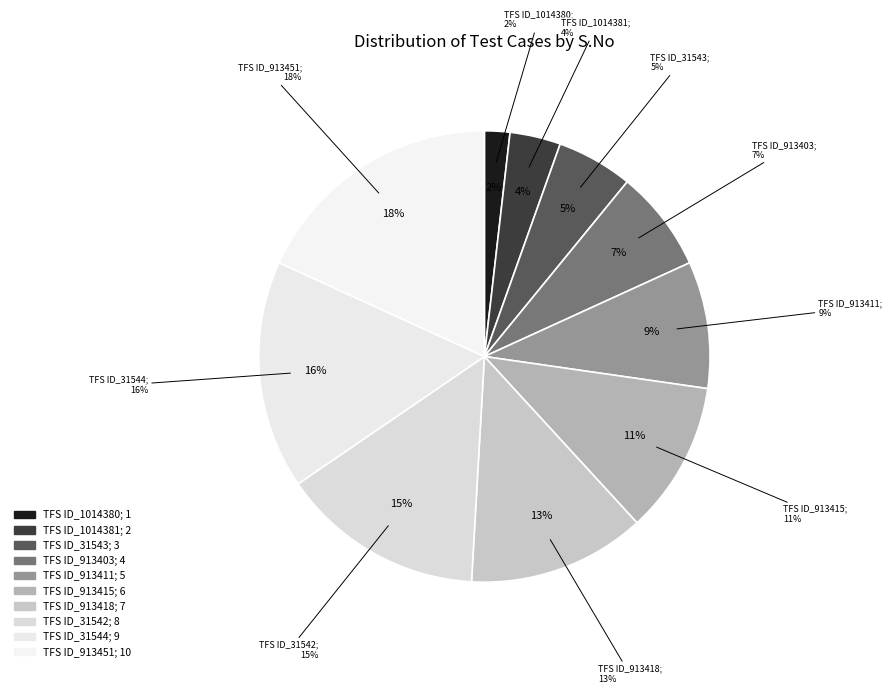

How many slices are in this pie chart?

10